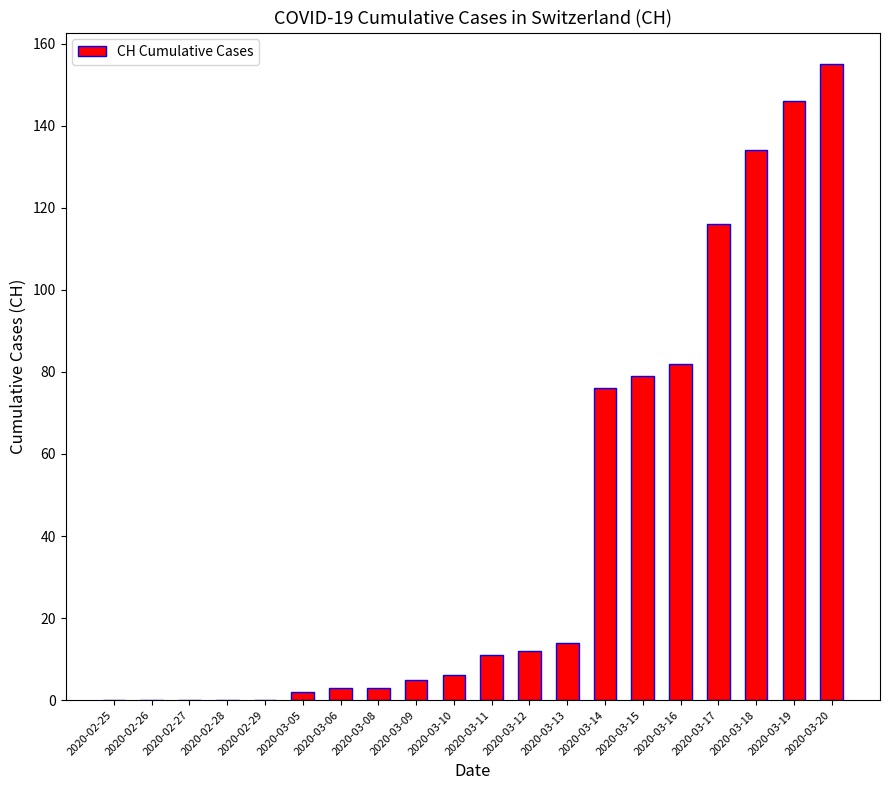

Approximately how many times larger is the value at 2020-03-11 compared to 2020-03-16?

0.1